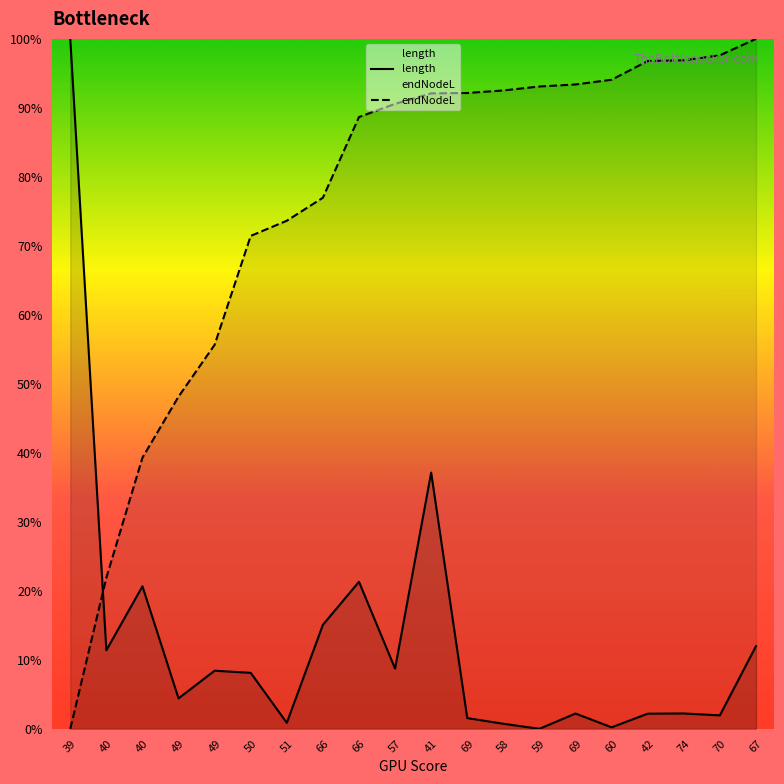

What is the average value of the endNodeL series?

75.8